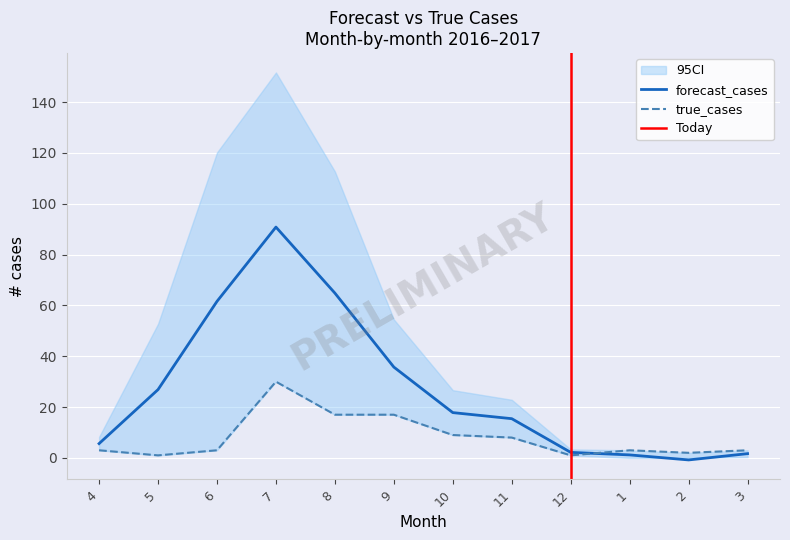

True or false: forecast_cases and true_cases intersect in this chart.

True